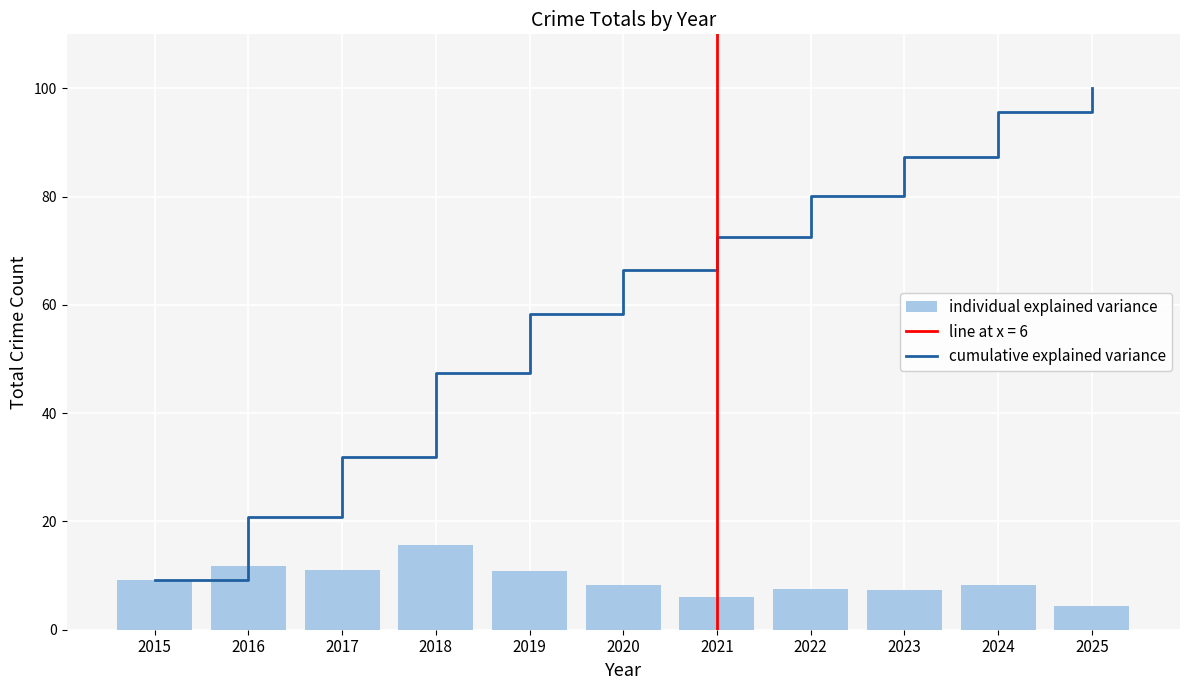

Rank the series by their average value, from highest to lowest.

cumulative explained variance, individual explained variance